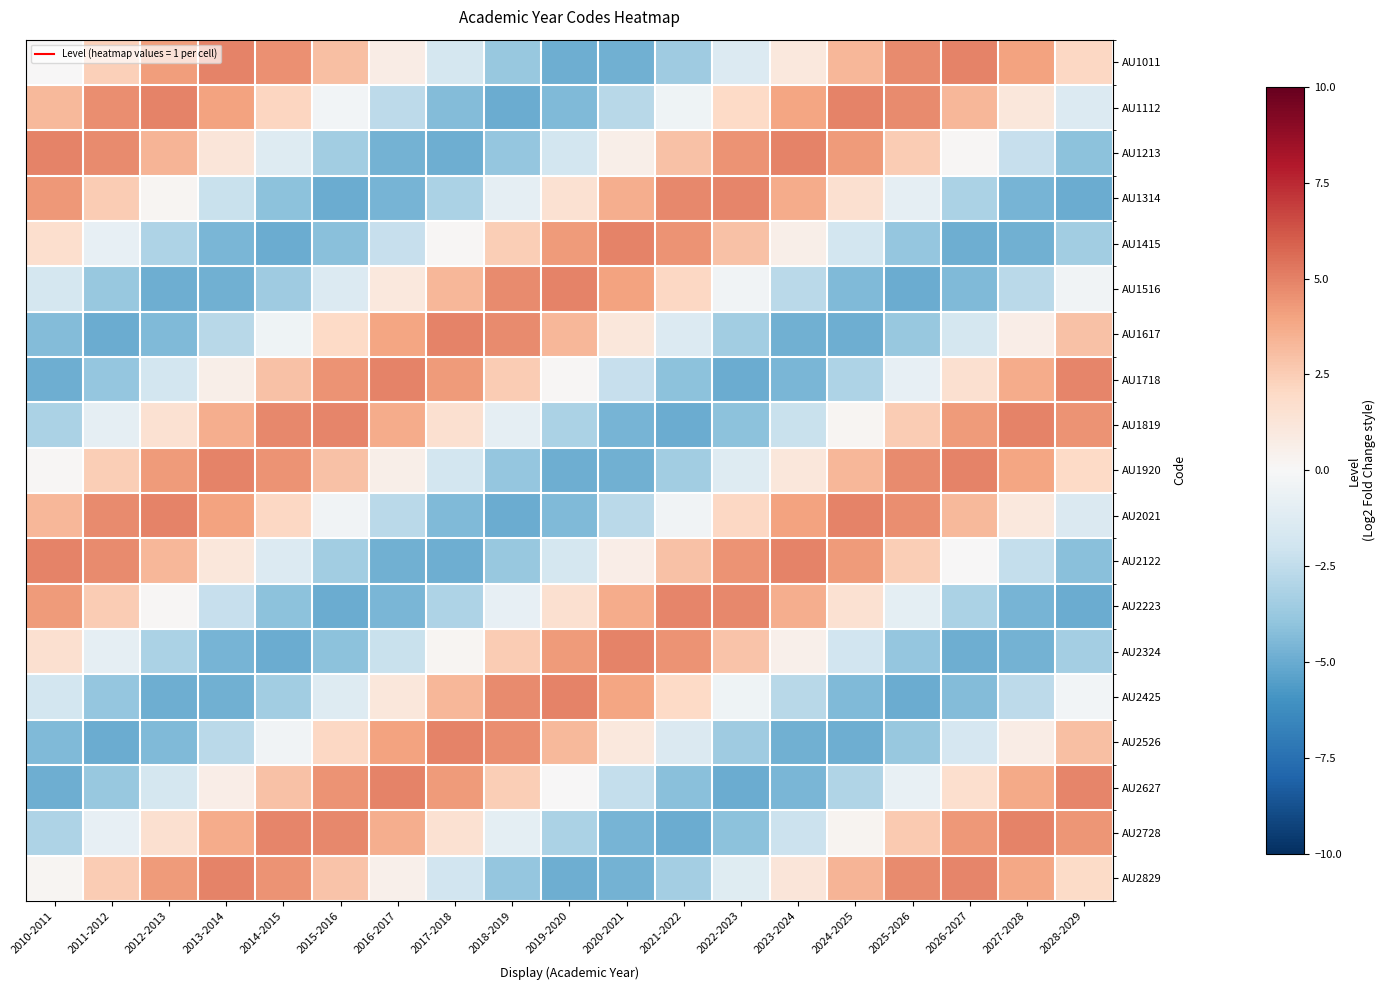

Reading left to right, what are all the values shown in this chart?

AU1011: 2010-2011=0.0	2011-2012=2.4	2012-2013=4.2	2013-2014=5.0	2014-2015=4.5	2015-2016=3.0	2016-2017=0.7	2017-2018=-1.8	2018-2019=-3.8	2019-2020=-4.9	2020-2021=-4.8	2021-2022=-3.5	2022-2023=-1.4	2023-2024=1.1	2024-2025=3.3	2025-2026=4.7	2026-2027=4.9	2027-2028=4.0	2028-2029=2.1
AU1112: 2010-2011=3.2	2011-2012=4.7	2012-2013=5.0	2013-2014=4.0	2014-2015=2.1	2015-2016=-0.3	2016-2017=-2.6	2017-2018=-4.4	2018-2019=-5.0	2019-2020=-4.4	2020-2021=-2.8	2021-2022=-0.4	2022-2023=2.0	2023-2024=4.0	2024-2025=4.9	2025-2026=4.7	2026-2027=3.3	2027-2028=1.1	2028-2029=-1.4
AU1213: 2010-2011=4.9	2011-2012=4.7	2012-2013=3.4	2013-2014=1.2	2014-2015=-1.3	2015-2016=-3.4	2016-2017=-4.8	2017-2018=-4.9	2018-2019=-3.9	2019-2020=-1.9	2020-2021=0.6	2021-2022=2.9	2022-2023=4.5	2023-2024=5.0	2024-2025=4.3	2025-2026=2.5	2026-2027=0.1	2027-2028=-2.3	2028-2029=-4.1
AU1314: 2010-2011=4.3	2011-2012=2.6	2012-2013=0.2	2013-2014=-2.2	2014-2015=-4.1	2015-2016=-5.0	2016-2017=-4.6	2017-2018=-3.2	2018-2019=-0.9	2019-2020=1.6	2020-2021=3.6	2021-2022=4.8	2022-2023=4.8	2023-2024=3.7	2024-2025=1.6	2025-2026=-0.9	2026-2027=-3.1	2027-2028=-4.6	2028-2029=-5.0
AU1415: 2010-2011=1.7	2011-2012=-0.8	2012-2013=-3.1	2013-2014=-4.6	2014-2015=-5.0	2015-2016=-4.2	2016-2017=-2.3	2017-2018=0.1	2018-2019=2.5	2019-2020=4.3	2020-2021=5.0	2021-2022=4.5	2022-2023=2.9	2023-2024=0.6	2024-2025=-1.8	2025-2026=-3.8	2026-2027=-4.9	2027-2028=-4.8	2028-2029=-3.5
AU1516: 2010-2011=-1.8	2011-2012=-3.8	2012-2013=-4.9	2013-2014=-4.8	2014-2015=-3.5	2015-2016=-1.4	2016-2017=1.1	2017-2018=3.3	2018-2019=4.7	2019-2020=4.9	2020-2021=4.0	2021-2022=2.1	2022-2023=-0.4	2023-2024=-2.7	2024-2025=-4.4	2025-2026=-5.0	2026-2027=-4.4	2027-2028=-2.7	2028-2029=-0.3
AU1617: 2010-2011=-4.4	2011-2012=-5.0	2012-2013=-4.4	2013-2014=-2.8	2014-2015=-0.4	2015-2016=2.0	2016-2017=4.0	2017-2018=4.9	2018-2019=4.7	2019-2020=3.3	2020-2021=1.1	2021-2022=-1.4	2022-2023=-3.5	2023-2024=-4.8	2024-2025=-4.9	2025-2026=-3.8	2026-2027=-1.8	2027-2028=0.7	2028-2029=3.0
AU1718: 2010-2011=-4.9	2011-2012=-3.9	2012-2013=-1.9	2013-2014=0.6	2014-2015=2.9	2015-2016=4.5	2016-2017=5.0	2017-2018=4.3	2018-2019=2.5	2019-2020=0.1	2020-2021=-2.3	2021-2022=-4.1	2022-2023=-5.0	2023-2024=-4.6	2024-2025=-3.1	2025-2026=-0.8	2026-2027=1.6	2027-2028=3.7	2028-2029=4.9
AU1819: 2010-2011=-3.2	2011-2012=-0.9	2012-2013=1.6	2013-2014=3.6	2014-2015=4.8	2015-2016=4.8	2016-2017=3.7	2017-2018=1.6	2018-2019=-0.9	2019-2020=-3.1	2020-2021=-4.6	2021-2022=-5.0	2022-2023=-4.1	2023-2024=-2.2	2024-2025=0.2	2025-2026=2.5	2026-2027=4.3	2027-2028=5.0	2028-2029=4.5
AU1920: 2010-2011=0.1	2011-2012=2.5	2012-2013=4.3	2013-2014=5.0	2014-2015=4.5	2015-2016=2.9	2016-2017=0.6	2017-2018=-1.8	2018-2019=-3.8	2019-2020=-4.9	2020-2021=-4.8	2021-2022=-3.5	2022-2023=-1.3	2023-2024=1.2	2024-2025=3.3	2025-2026=4.7	2026-2027=4.9	2027-2028=3.9	2028-2029=2.0
AU2021: 2010-2011=3.3	2011-2012=4.7	2012-2013=4.9	2013-2014=4.0	2014-2015=2.1	2015-2016=-0.4	2016-2017=-2.7	2017-2018=-4.4	2018-2019=-5.0	2019-2020=-4.4	2020-2021=-2.7	2021-2022=-0.3	2022-2023=2.1	2023-2024=4.0	2024-2025=5.0	2025-2026=4.7	2026-2027=3.3	2027-2028=1.0	2028-2029=-1.4
AU2122: 2010-2011=4.9	2011-2012=4.7	2012-2013=3.3	2013-2014=1.1	2014-2015=-1.4	2015-2016=-3.5	2016-2017=-4.8	2017-2018=-4.9	2018-2019=-3.8	2019-2020=-1.8	2020-2021=0.7	2021-2022=3.0	2022-2023=4.5	2023-2024=5.0	2024-2025=4.2	2025-2026=2.4	2026-2027=0.0	2027-2028=-2.4	2028-2029=-4.2
AU2223: 2010-2011=4.3	2011-2012=2.5	2012-2013=0.1	2013-2014=-2.3	2014-2015=-4.1	2015-2016=-5.0	2016-2017=-4.6	2017-2018=-3.1	2018-2019=-0.8	2019-2020=1.6	2020-2021=3.7	2021-2022=4.9	2022-2023=4.8	2023-2024=3.6	2024-2025=1.5	2025-2026=-1.0	2026-2027=-3.2	2027-2028=-4.6	2028-2029=-5.0
AU2324: 2010-2011=1.6	2011-2012=-0.9	2012-2013=-3.1	2013-2014=-4.6	2014-2015=-5.0	2015-2016=-4.1	2016-2017=-2.2	2017-2018=0.2	2018-2019=2.5	2019-2020=4.3	2020-2021=5.0	2021-2022=4.5	2022-2023=2.9	2023-2024=0.5	2024-2025=-1.9	2025-2026=-3.9	2026-2027=-4.9	2027-2028=-4.7	2028-2029=-3.4
AU2425: 2010-2011=-1.8	2011-2012=-3.8	2012-2013=-4.9	2013-2014=-4.8	2014-2015=-3.5	2015-2016=-1.3	2016-2017=1.2	2017-2018=3.3	2018-2019=4.7	2019-2020=4.9	2020-2021=3.9	2021-2022=2.0	2022-2023=-0.5	2023-2024=-2.8	2024-2025=-4.4	2025-2026=-5.0	2026-2027=-4.3	2027-2028=-2.6	2028-2029=-0.2
AU2526: 2010-2011=-4.4	2011-2012=-5.0	2012-2013=-4.4	2013-2014=-2.7	2014-2015=-0.3	2015-2016=2.1	2016-2017=4.0	2017-2018=5.0	2018-2019=4.7	2019-2020=3.3	2020-2021=1.0	2021-2022=-1.4	2022-2023=-3.6	2023-2024=-4.8	2024-2025=-4.9	2025-2026=-3.8	2026-2027=-1.7	2027-2028=0.7	2028-2029=3.0
AU2627: 2010-2011=-4.9	2011-2012=-3.8	2012-2013=-1.8	2013-2014=0.7	2014-2015=3.0	2015-2016=4.5	2016-2017=5.0	2017-2018=4.2	2018-2019=2.4	2019-2020=0.0	2020-2021=-2.4	2021-2022=-4.2	2022-2023=-5.0	2023-2024=-4.6	2024-2025=-3.0	2025-2026=-0.7	2026-2027=1.7	2027-2028=3.8	2028-2029=4.9
AU2728: 2010-2011=-3.1	2011-2012=-0.8	2012-2013=1.6	2013-2014=3.7	2014-2015=4.9	2015-2016=4.8	2016-2017=3.6	2017-2018=1.5	2018-2019=-1.0	2019-2020=-3.2	2020-2021=-4.6	2021-2022=-5.0	2022-2023=-4.1	2023-2024=-2.2	2024-2025=0.3	2025-2026=2.6	2026-2027=4.3	2027-2028=5.0	2028-2029=4.4
AU2829: 2010-2011=0.2	2011-2012=2.5	2012-2013=4.3	2013-2014=5.0	2014-2015=4.5	2015-2016=2.9	2016-2017=0.5	2017-2018=-1.9	2018-2019=-3.9	2019-2020=-4.9	2020-2021=-4.7	2021-2022=-3.4	2022-2023=-1.2	2023-2024=1.2	2024-2025=3.4	2025-2026=4.7	2026-2027=4.9	2027-2028=3.9	2028-2029=1.9